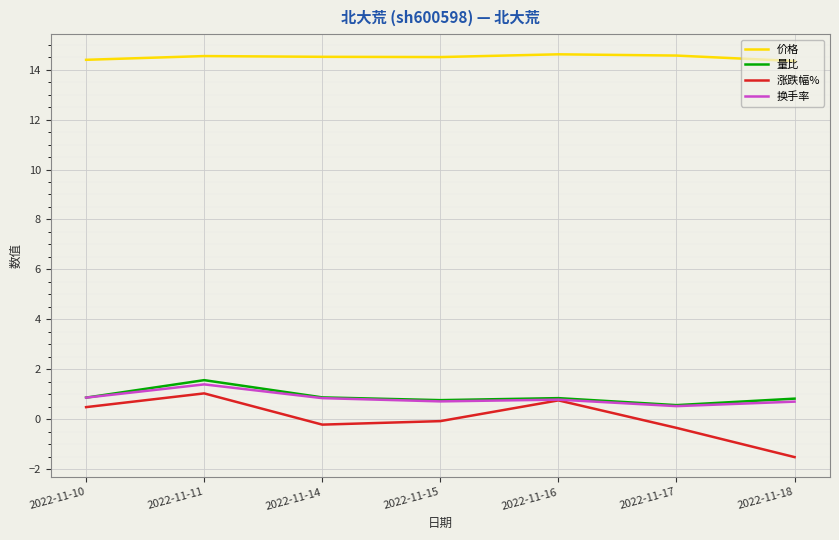

At how many categories does at least one series exceed 11?

7